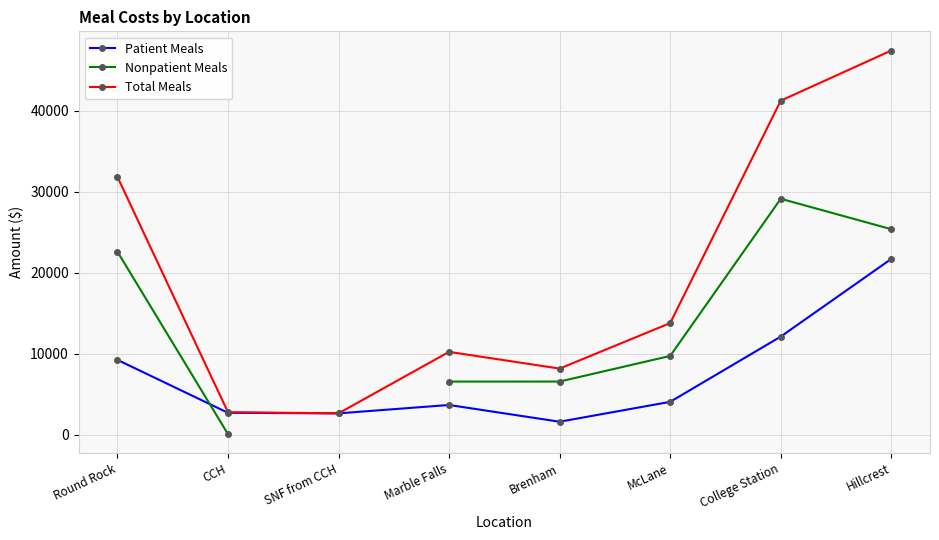

Read the Total Meals value at Hillcrest.

47452.4